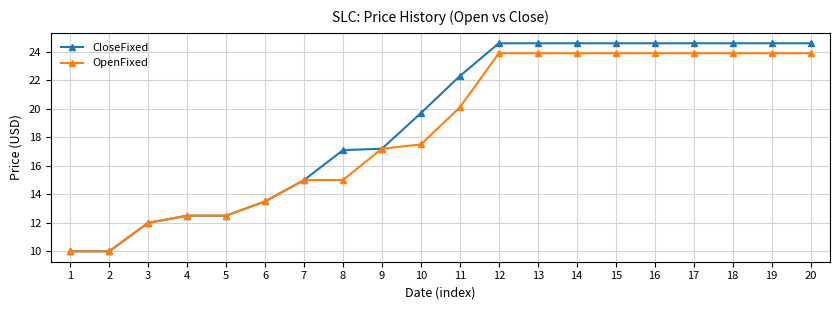

What is the value of the OpenFixed point at the 8th from the left?

15.0